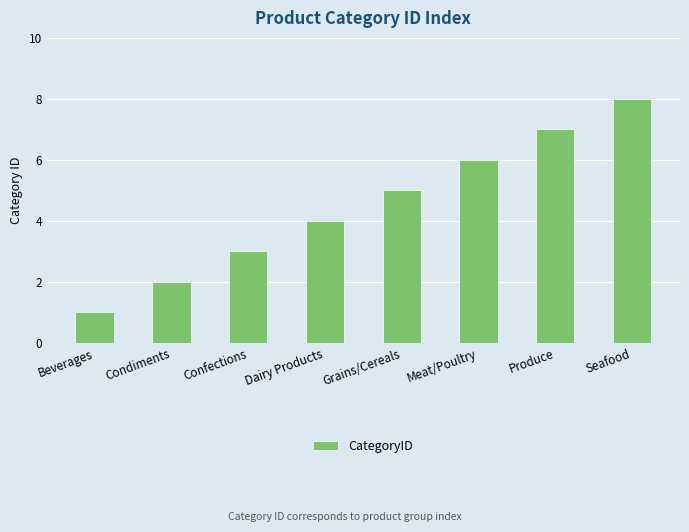

The value at Condiments is 2. True or false?

True